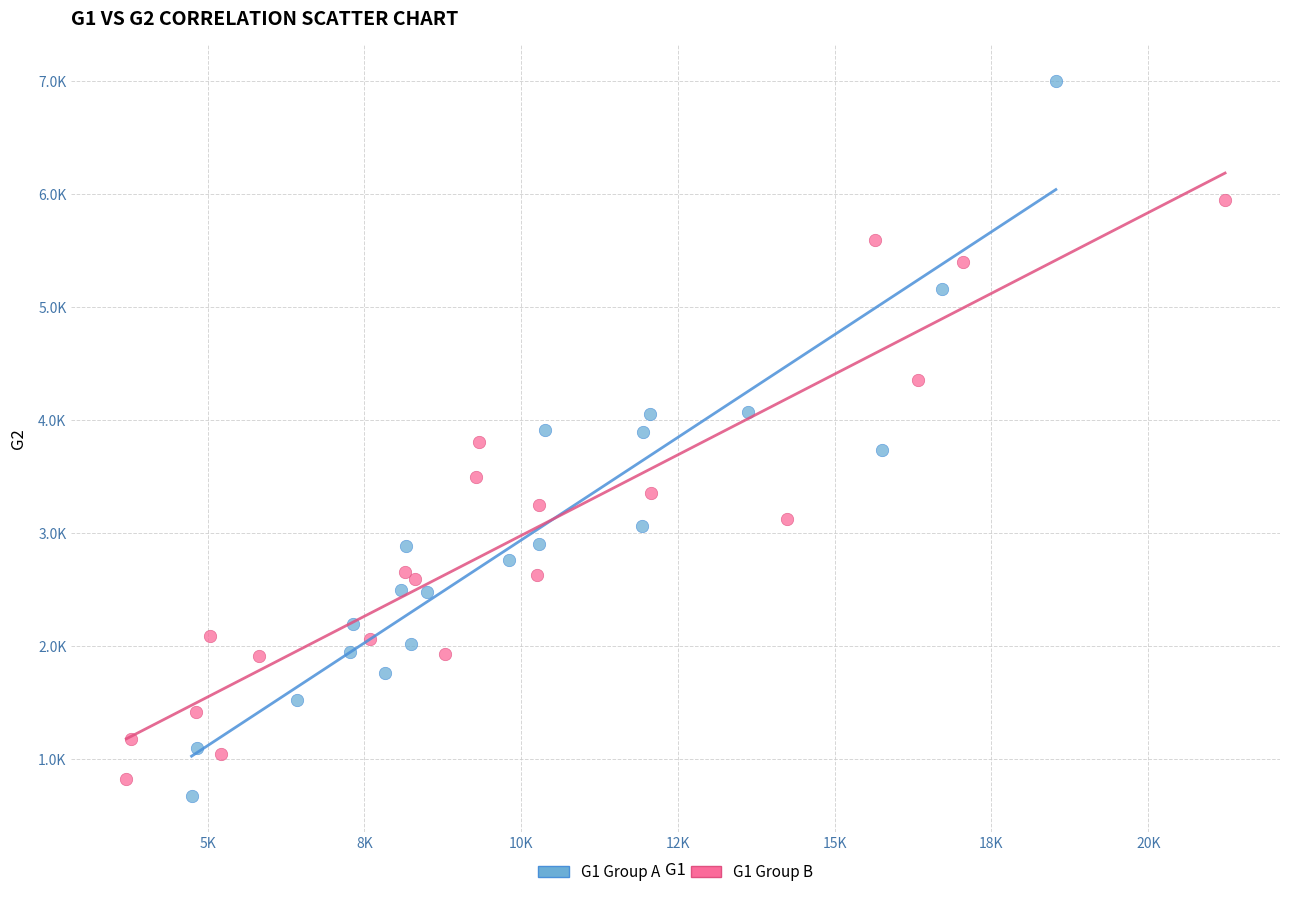

Which series has the largest Y range (max minus min)?

G1 Group A